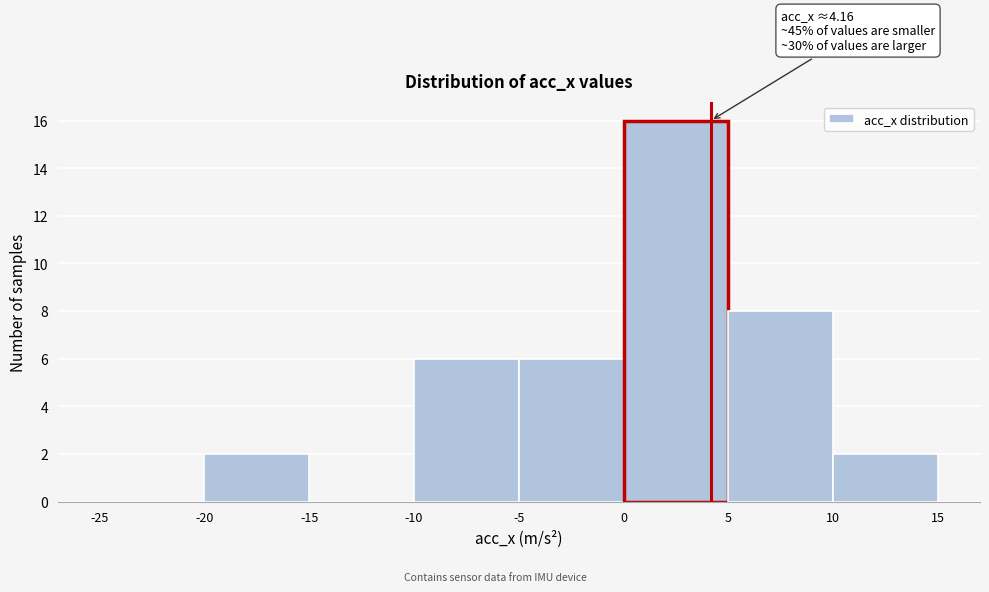

Which range on the x-axis has the tallest bar?

0 to 5